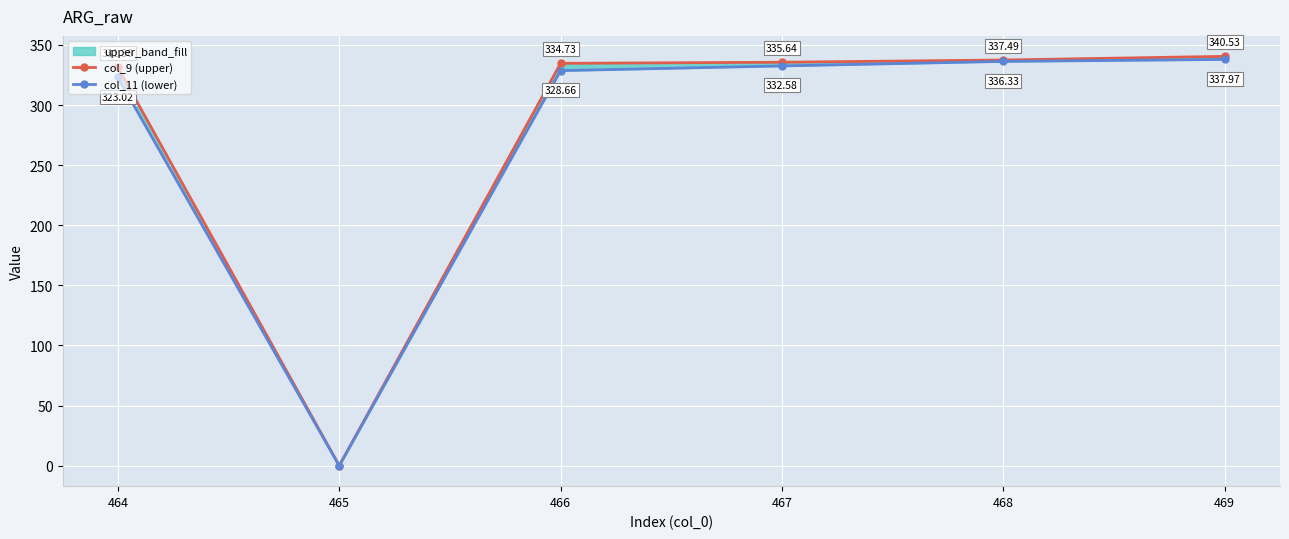

What are all the series names shown in the legend?

col_9 (upper), col_11 (lower)